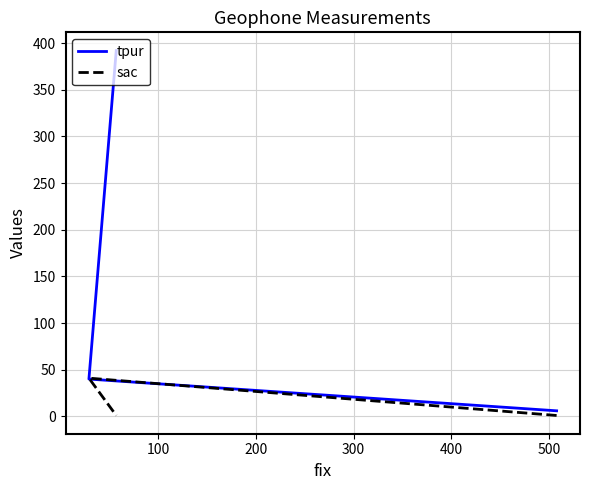

Which series has the largest total across all categories?

tpur